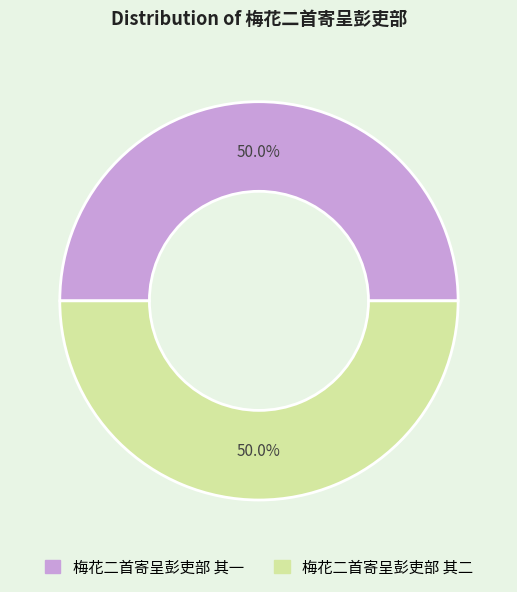

What percentage is NOT represented by 梅花二首寄呈彭吏部 其二?

50.0%